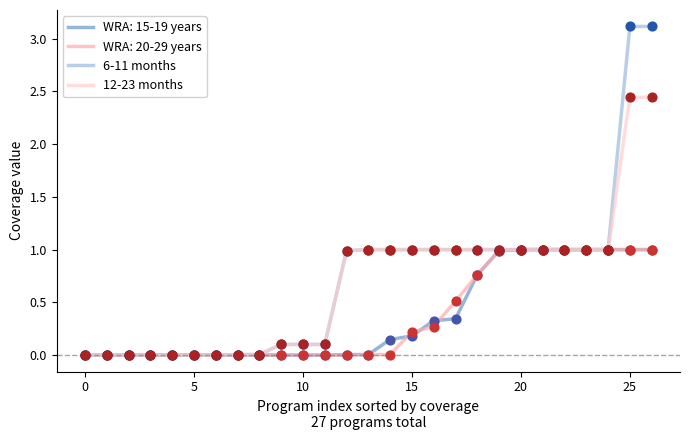

Which series has the largest range (max minus min)?

6-11 months